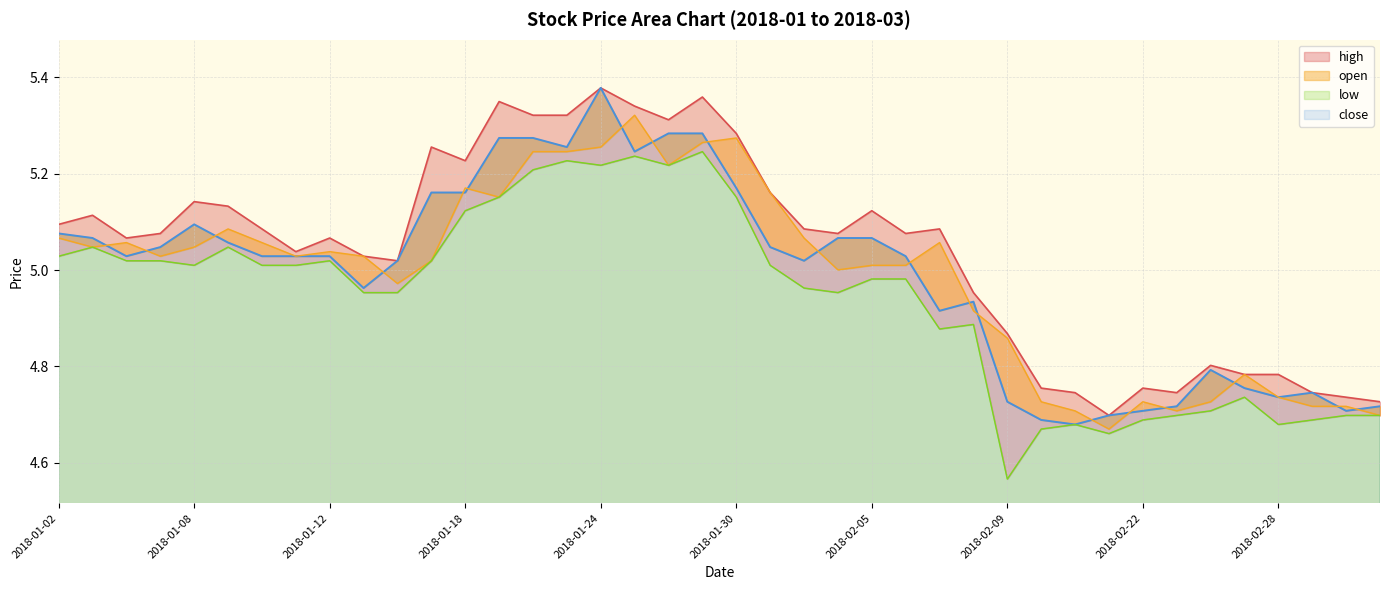

What is the sum of all low values?

197.7